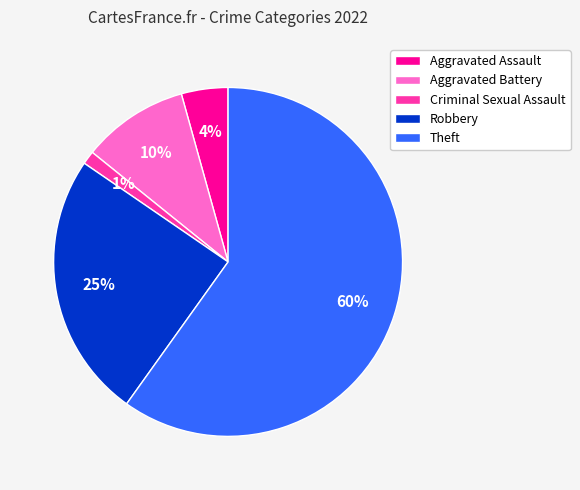

To the nearest percent, what is the combined percentage of Aggravated Assault and Aggravated Battery?

14%